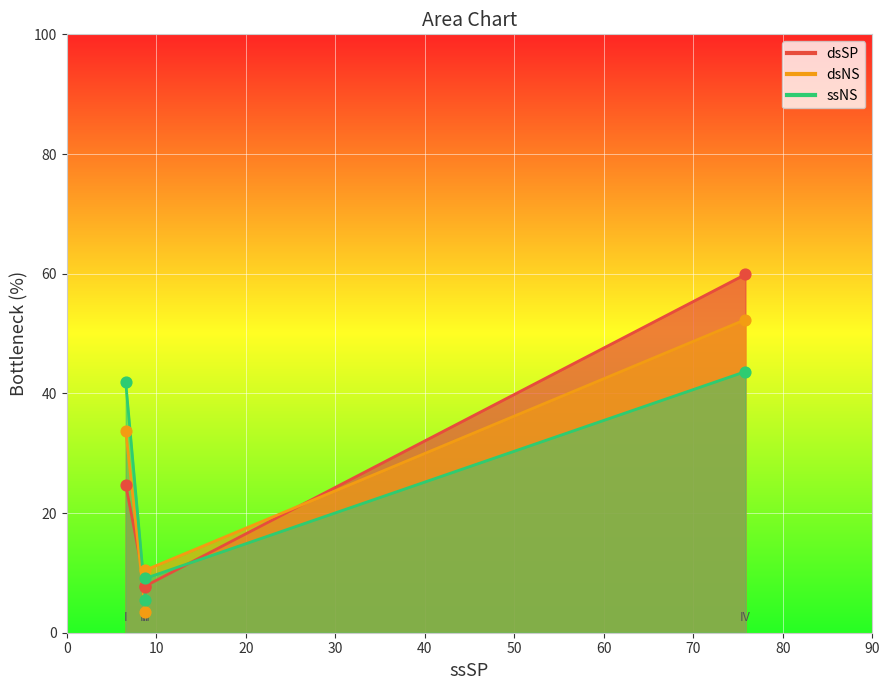

What are all the series names shown in the legend?

dsSP, dsNS, ssNS